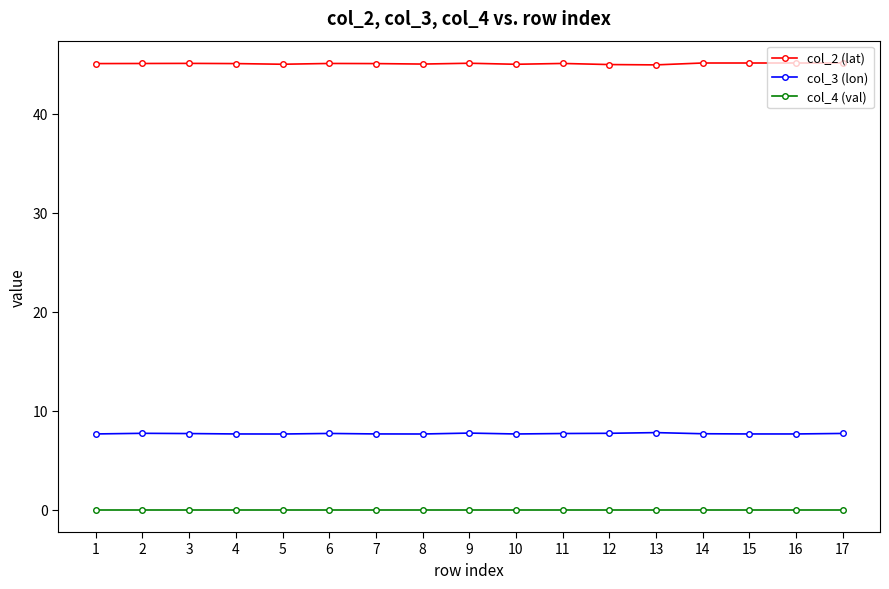

What is the total value across all series at 16?

52.8